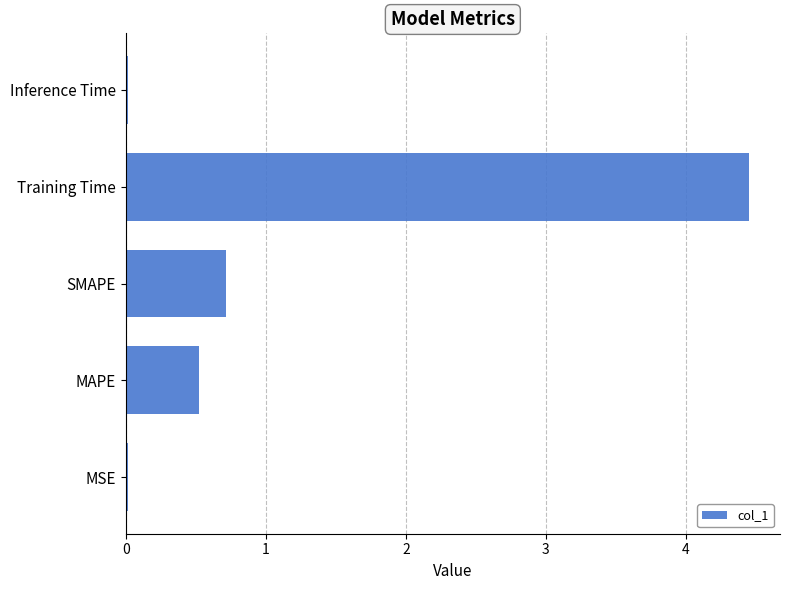

Between SMAPE and MSE, which is larger?

SMAPE